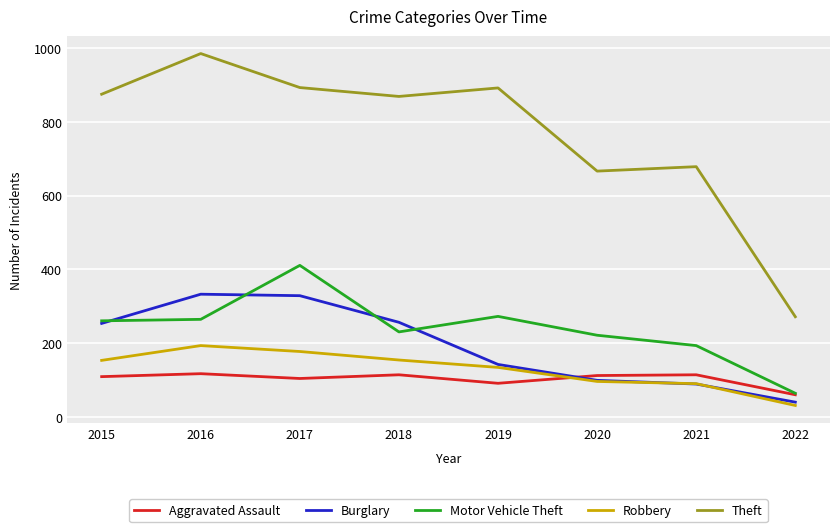

What is the total value across all series at 2018?

1626